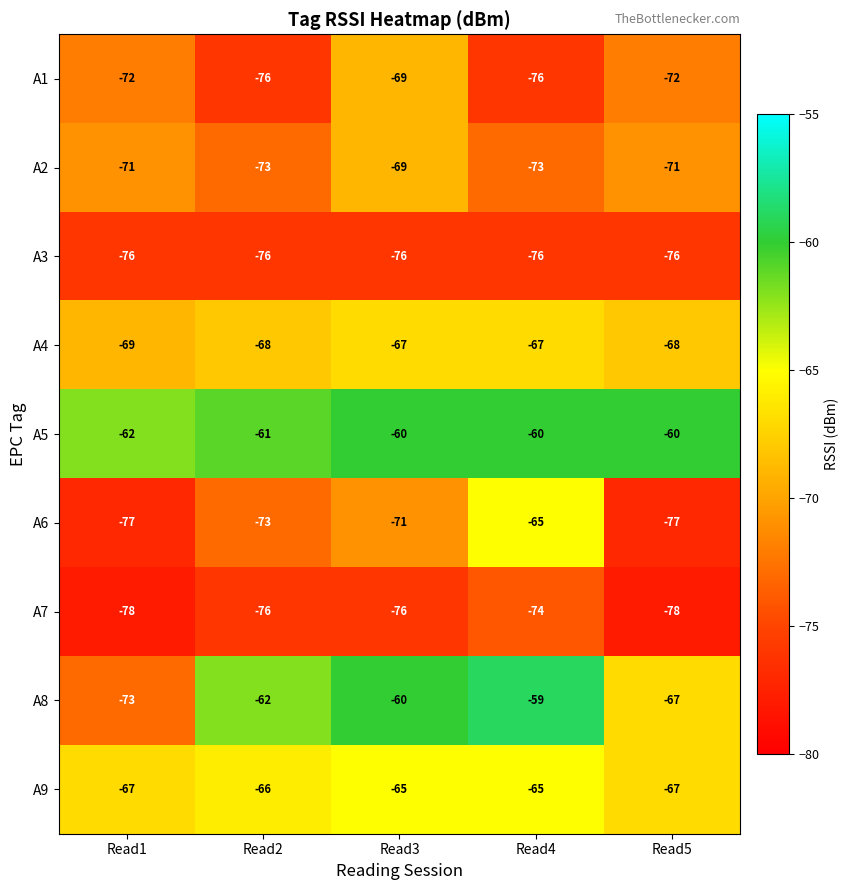

What is the average value of the A4 series?

-68